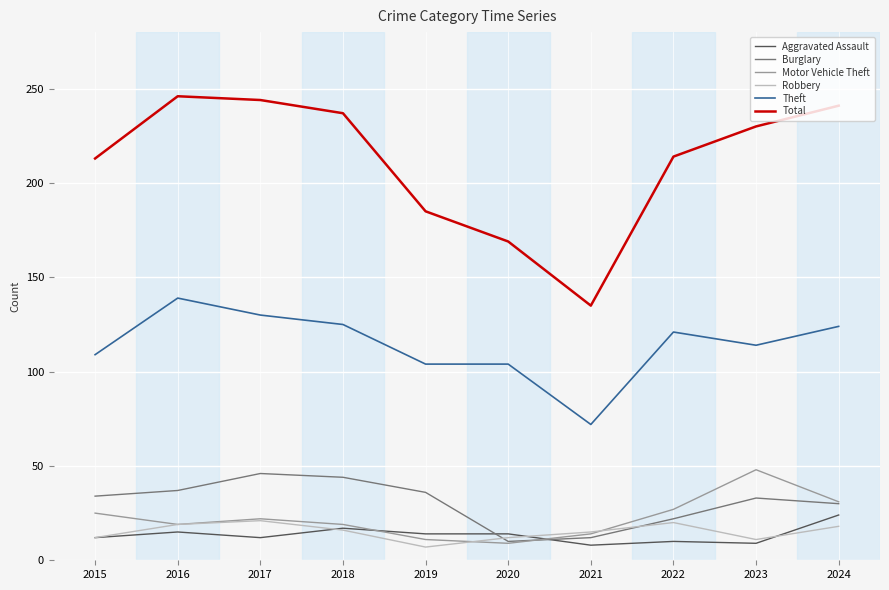

Which series has the widest spread of values?

Total